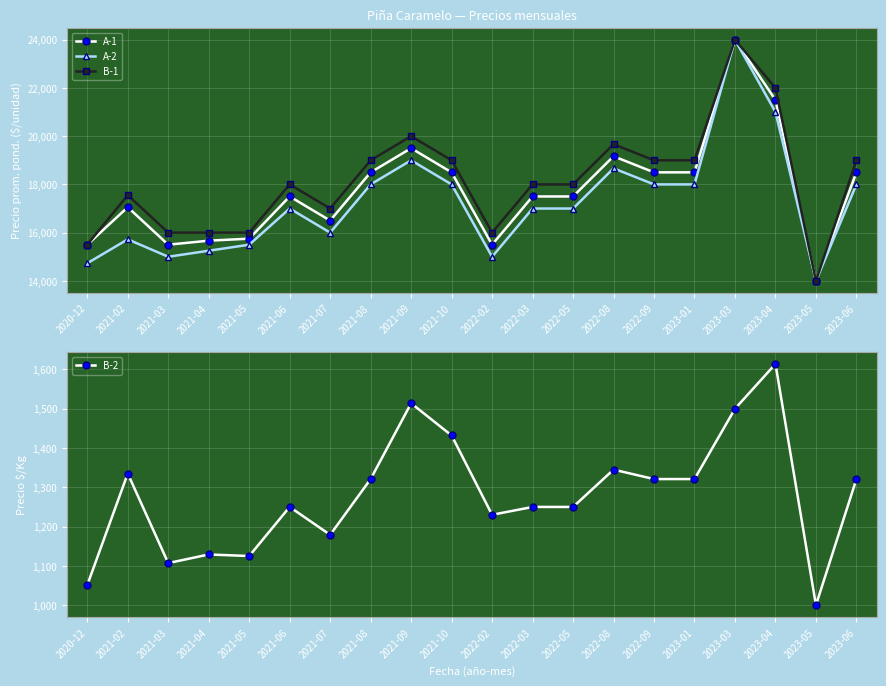

True or false: B-2 has more than 0 interior local peaks.

True